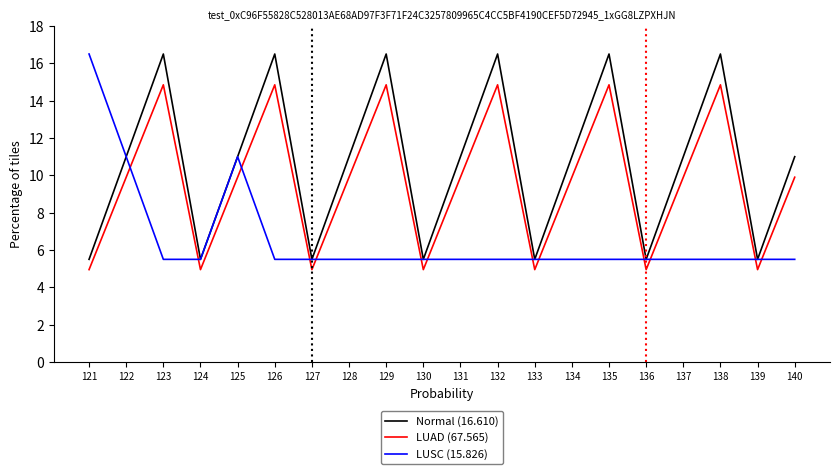

Which series has the largest total across all categories?

Normal (16.610)